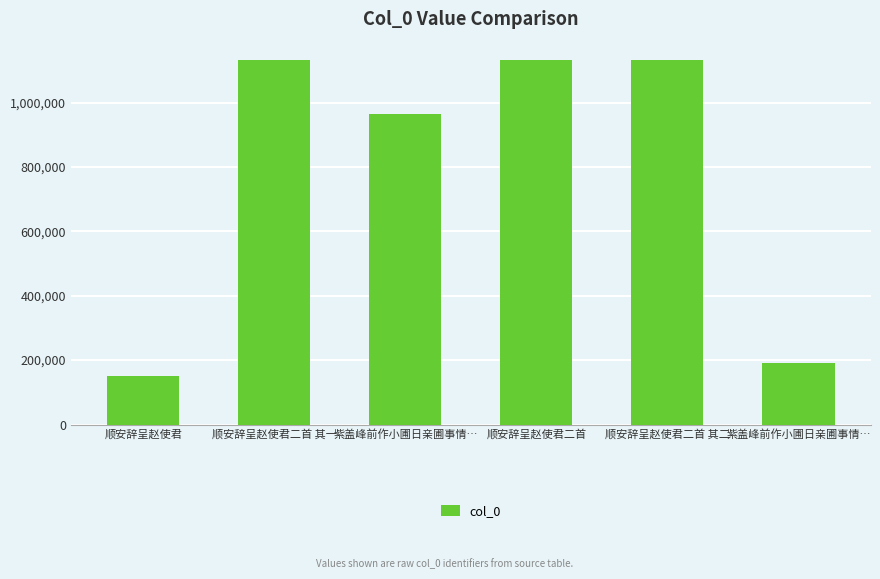

Which category has the highest value across all series?

顺安辞呈赵使君二首